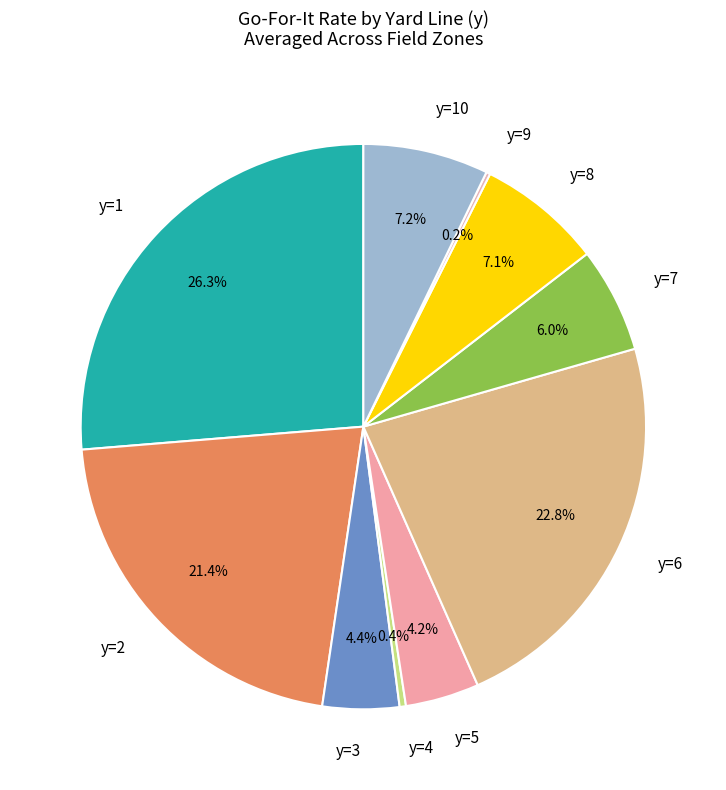

True or false: y=7 accounts for 6% of the total.

True